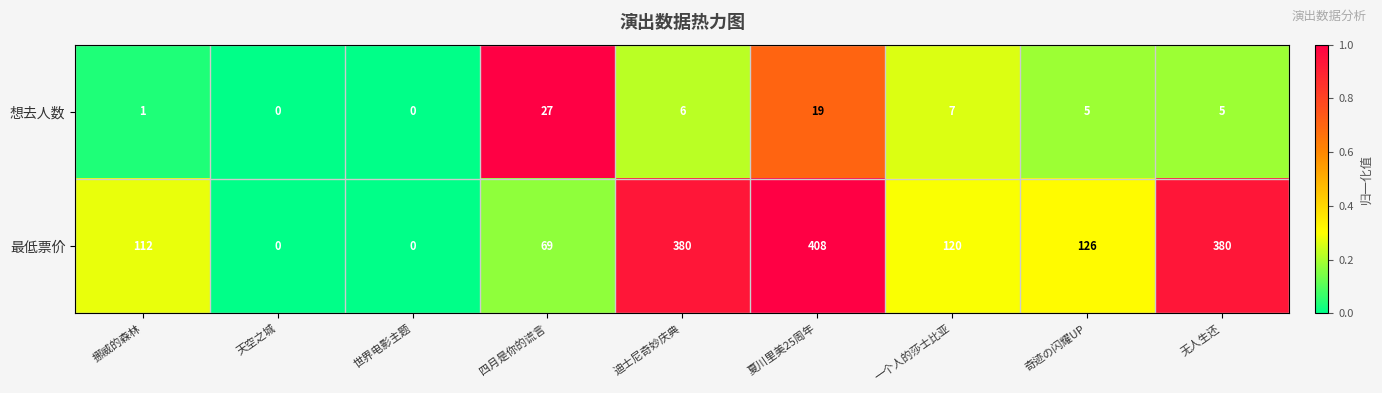

True or false: 想去人数 has a value of 0 at 天空之城.

True